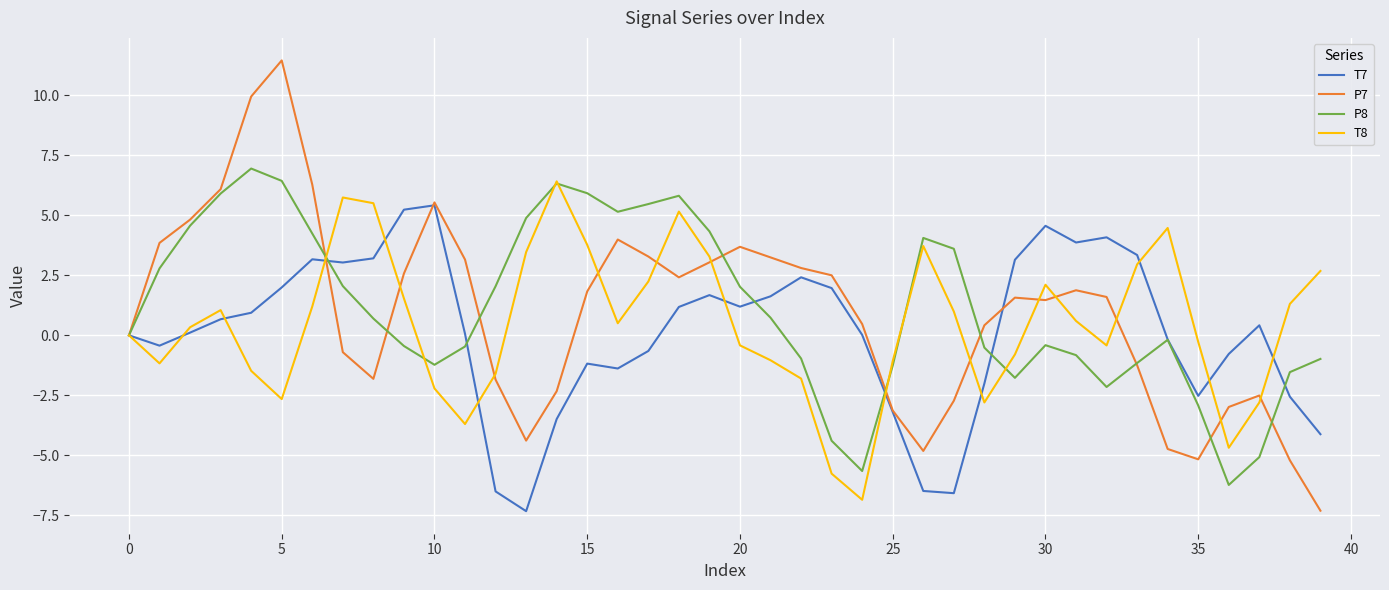

Does the chart have visible grid lines?

Yes